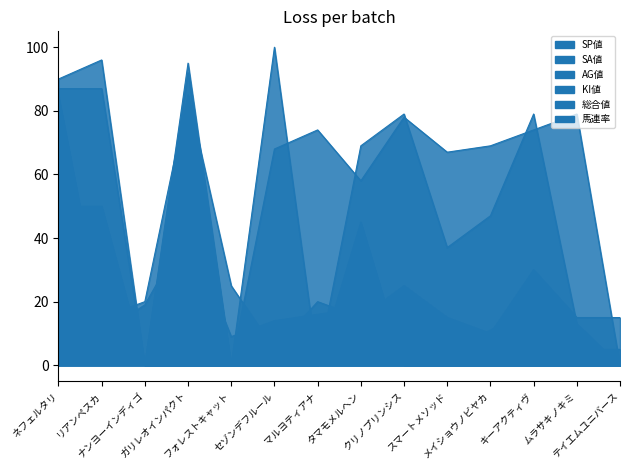

What is the label of the 1st point from the right?

テイエムユニバース